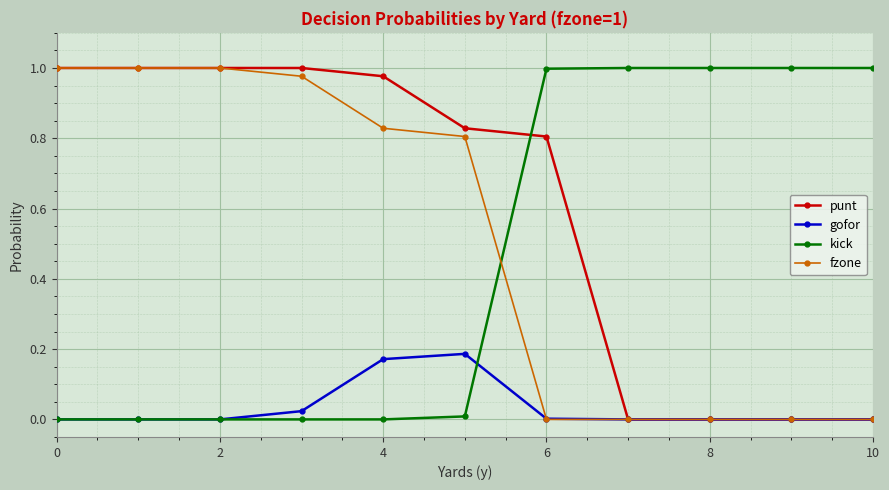

True or false: kick and fzone cross at least once.

True